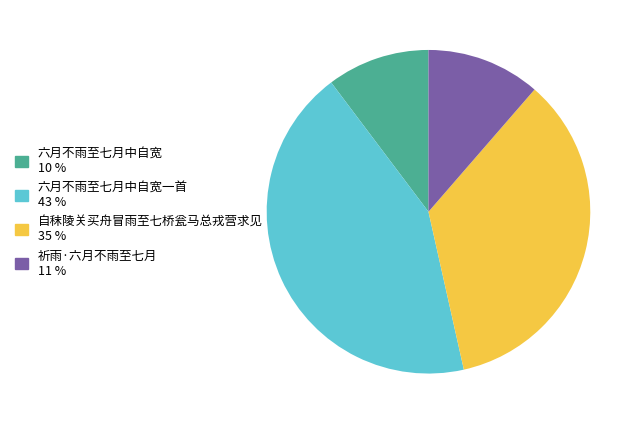

Is there any slice that represents more than half of the pie?

No